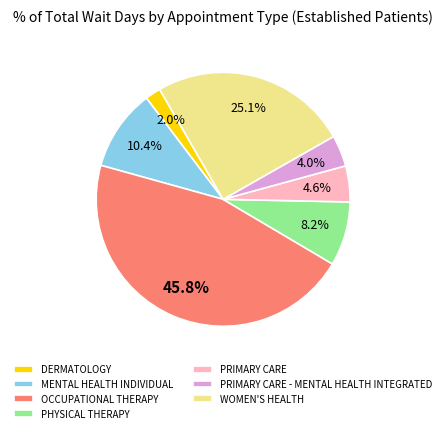

True or false: PRIMARY CARE - MENTAL HEALTH INTEGRATED accounts for 4% of the total.

True